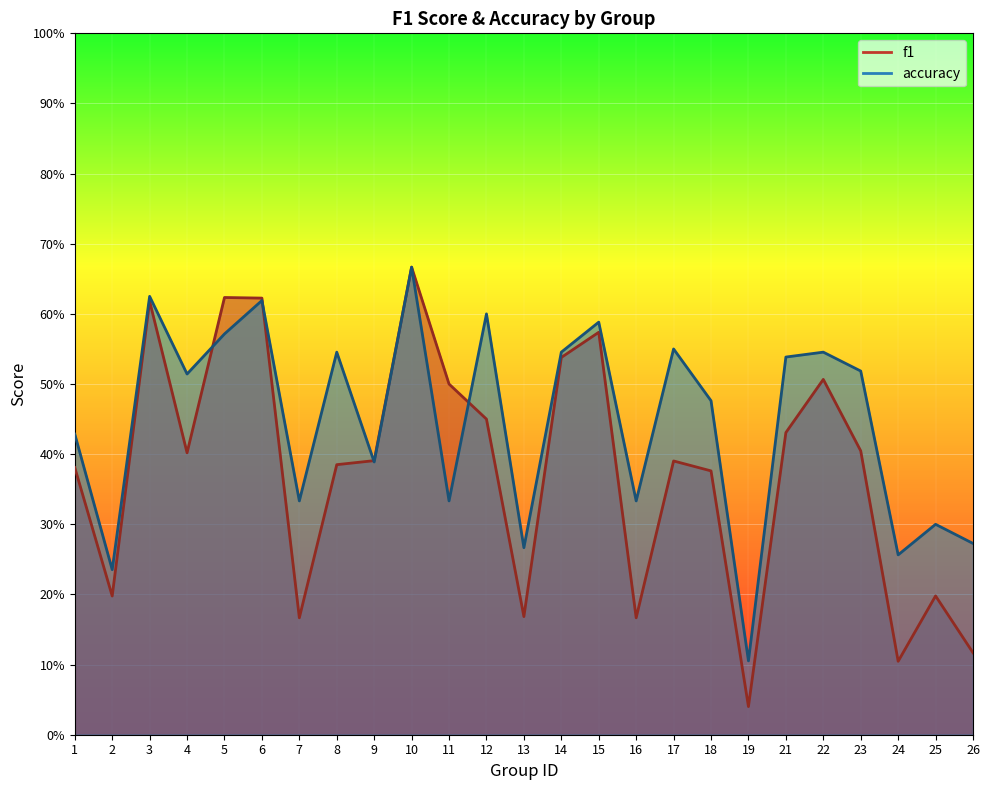

True or false: accuracy has more than 0 interior local peaks.

True